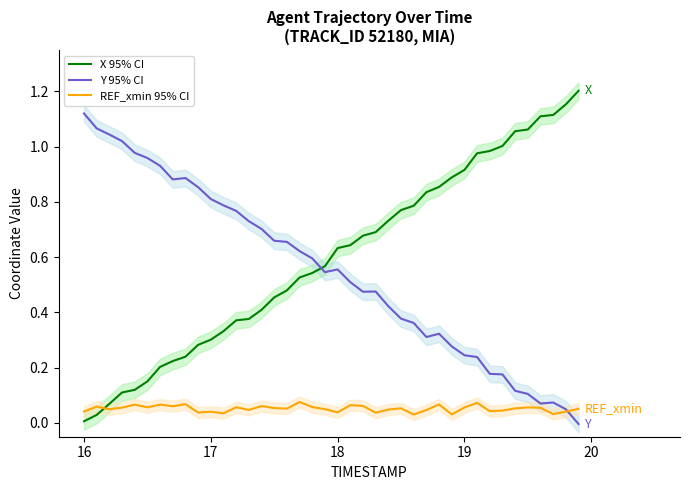

How many times do X 95% CI and Y 95% CI cross each other?

1